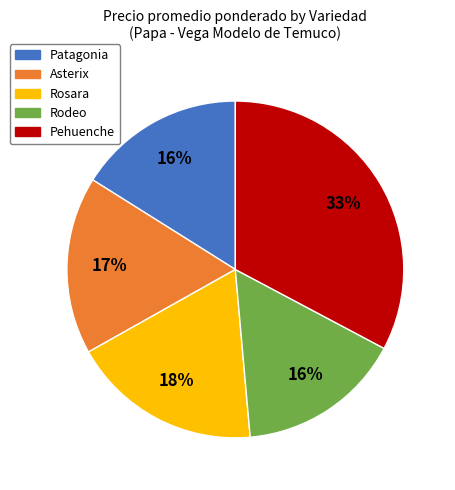

Between Rodeo and Asterix, which is larger?

Asterix